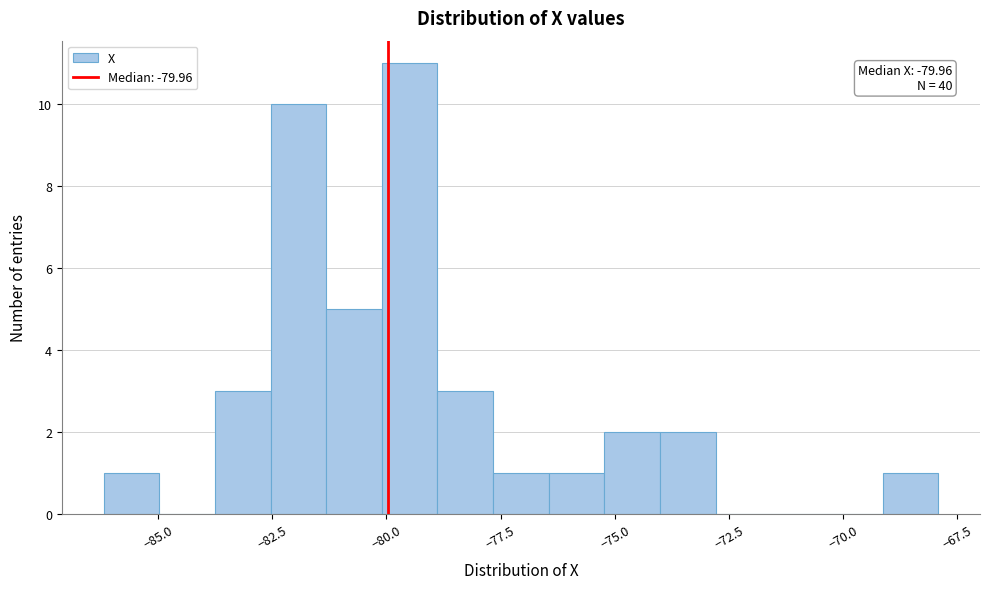

Read against the x-axis, roughly where is the centre of the tallest bar?

-79.5